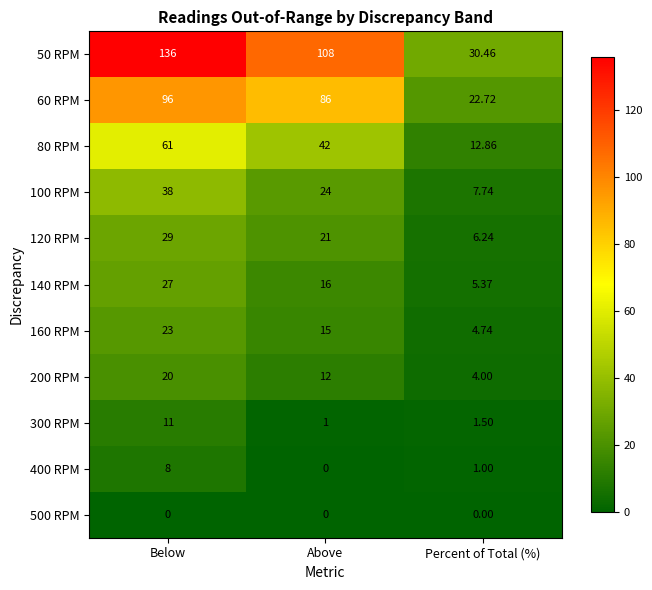

What is the total value across all series at Percent of Total (%)?

96.6